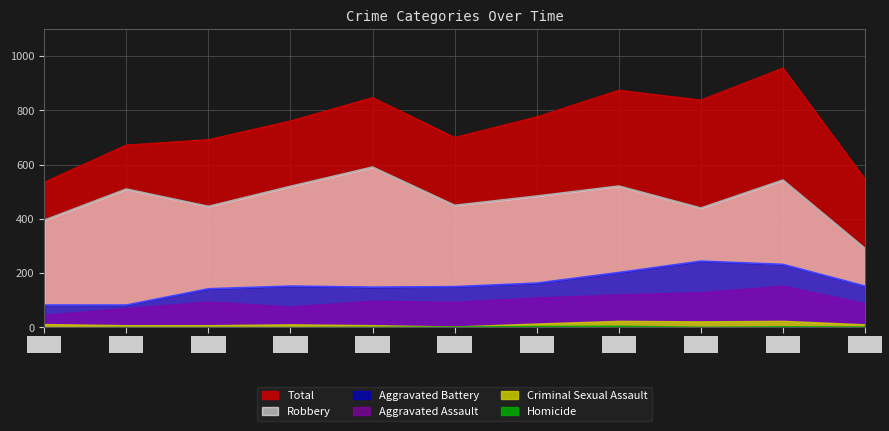

At which label does Aggravated Assault reach its minimum?

2015